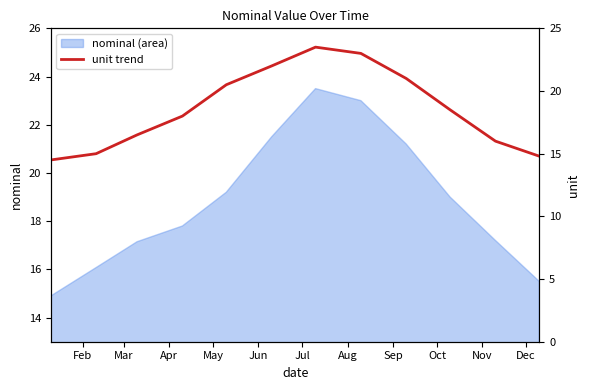

What is the highest value of the nominal (area) series?

23.5